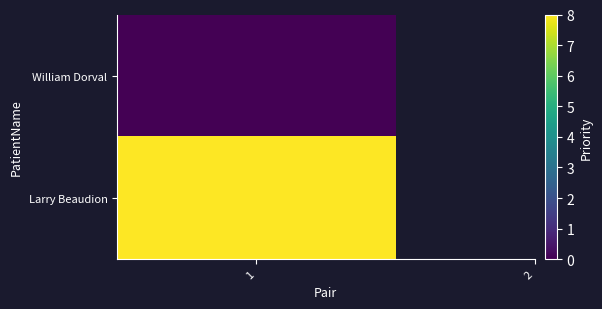

Rank the categories by value from highest to lowest.

1, 0